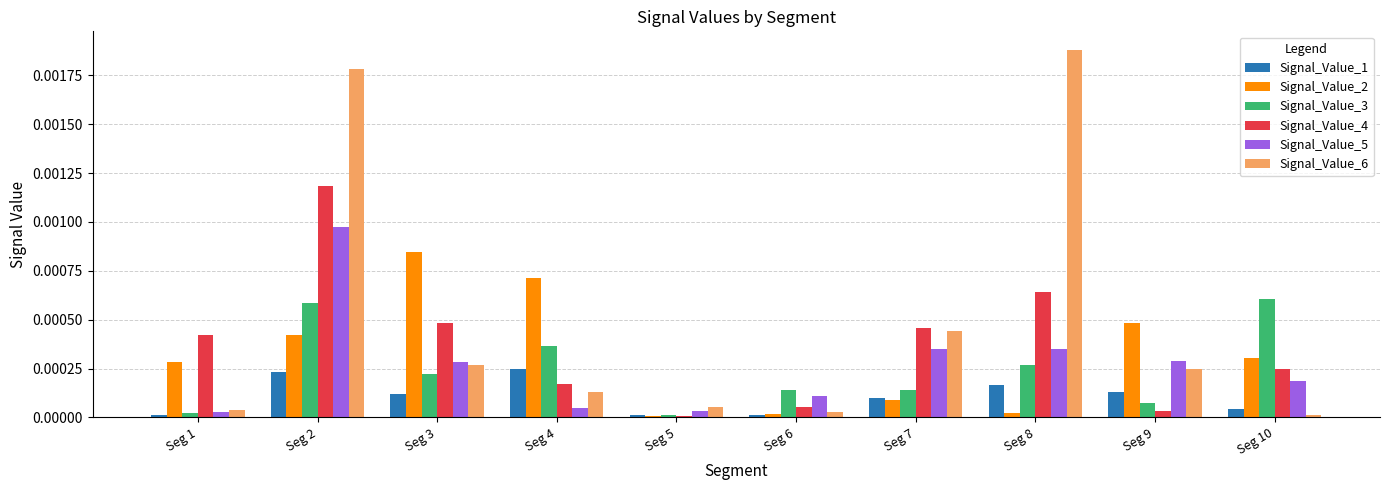

How many series are shown in this chart?

6